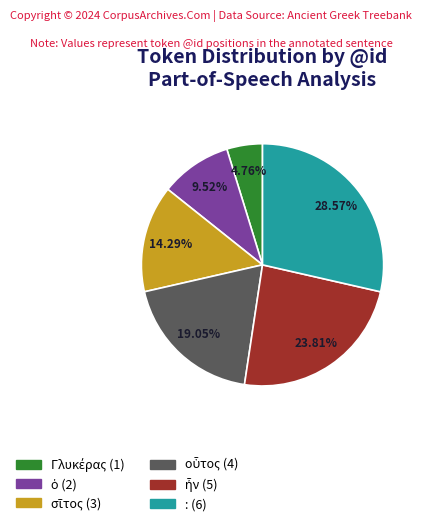

Which category has the biggest portion of the pie?

: